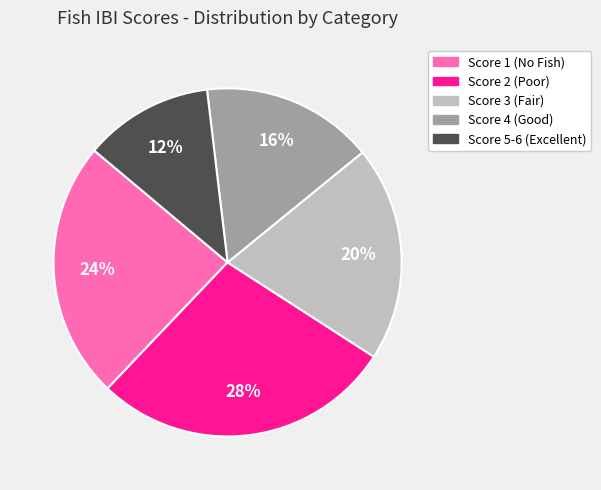

Does any single category account for the majority?

No